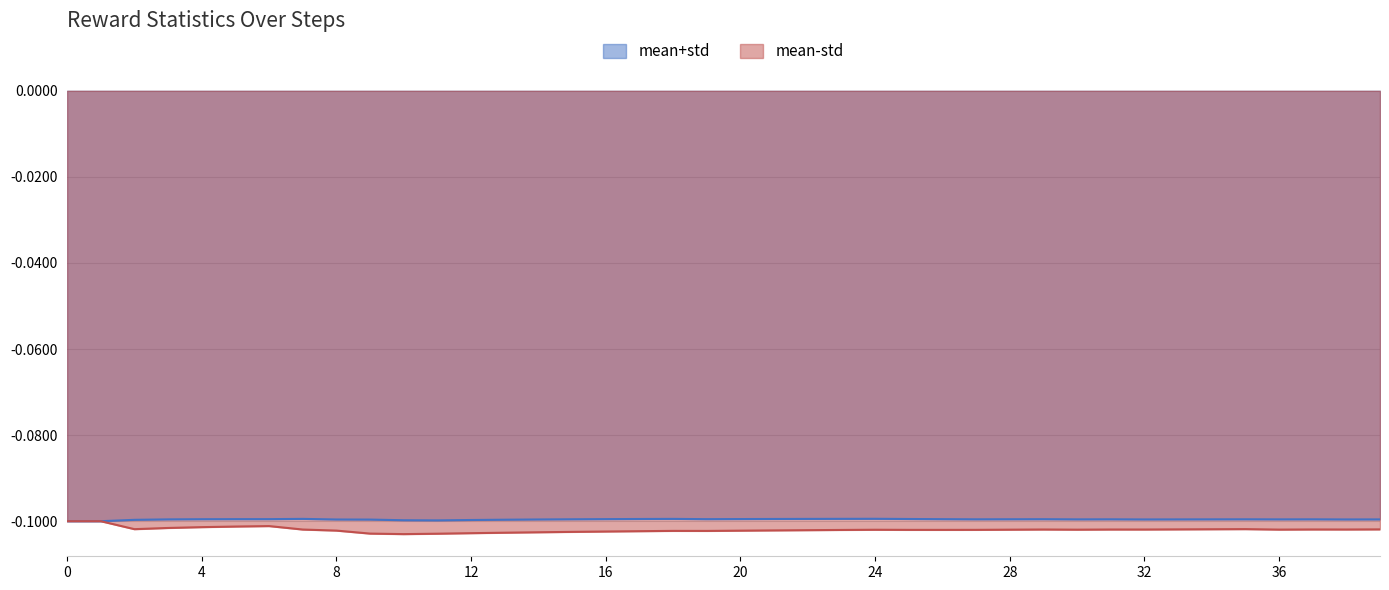

Rank the categories by value from highest to lowest.

0, 1, 6, 5, 4, 3, 35, 2, 34, 33, 39, 37, 29, 38, 31, 32, 7, 36, 30, 28, 24, 27, 25, 26, 23, 22, 21, 8, 20, 18, 19, 17, 16, 15, 14, 13, 12, 9, 11, 10